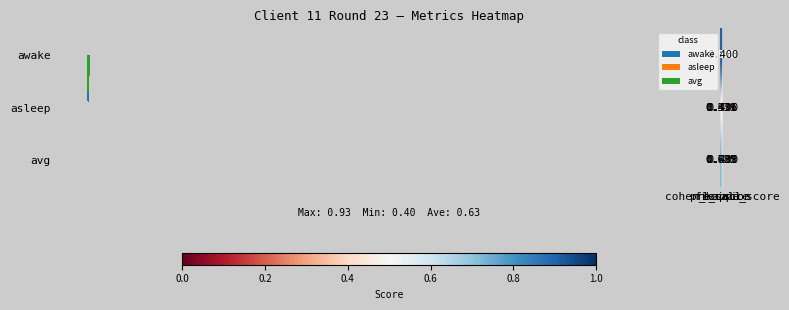

The value of avg at cohen_kappa_score is 0.2. True or false?

False